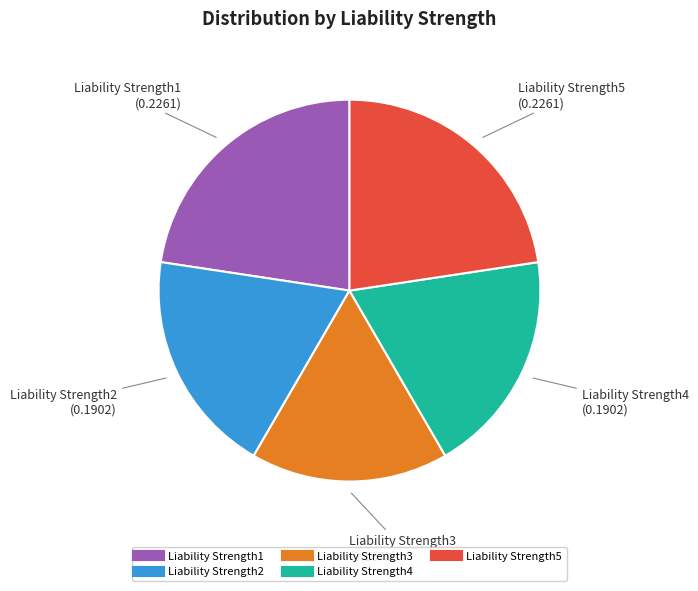

True or false: Liability Strength1 accounts for 23% of the total.

True